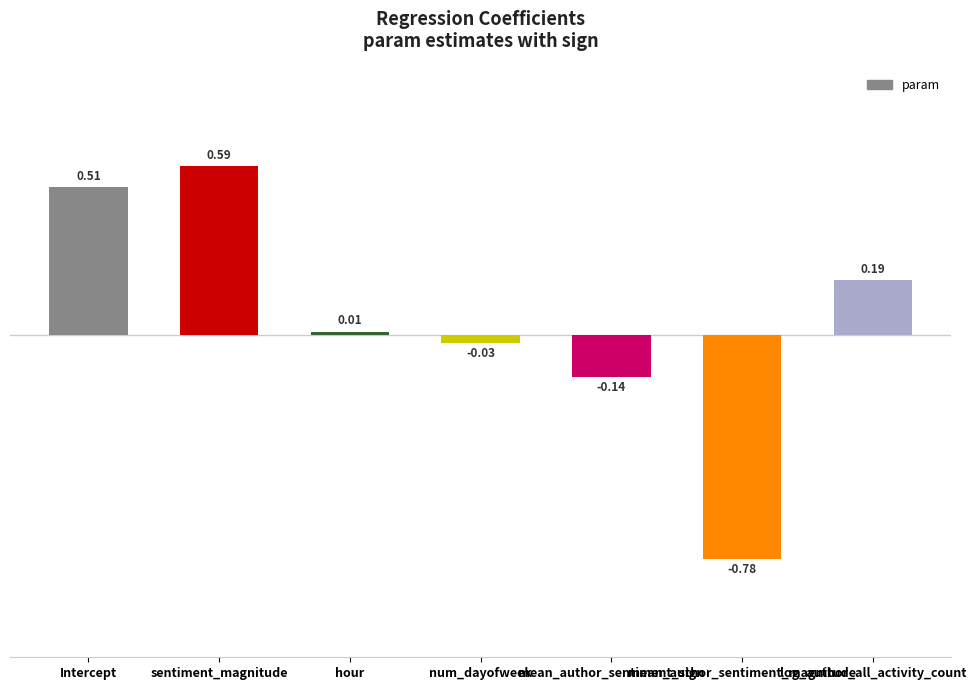

What is the label of the 1st bar from the left?

Intercept